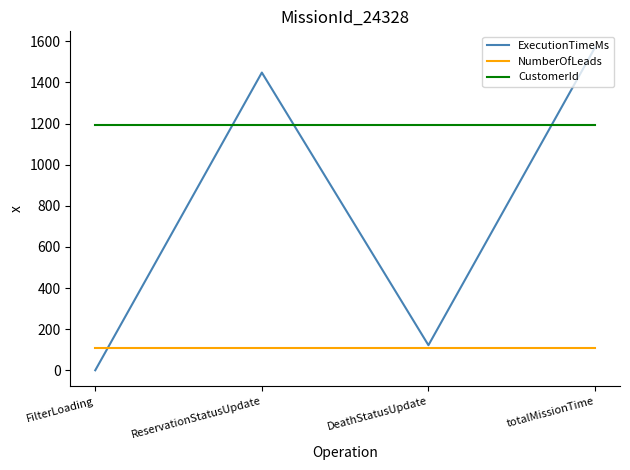

Which series has the largest range (max minus min)?

ExecutionTimeMs